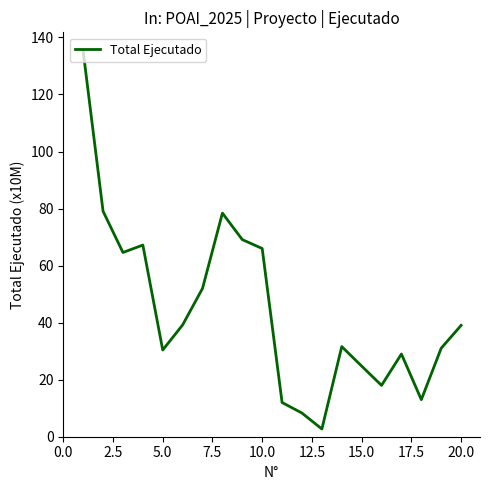

What is the maximum value shown in the chart?

135.2